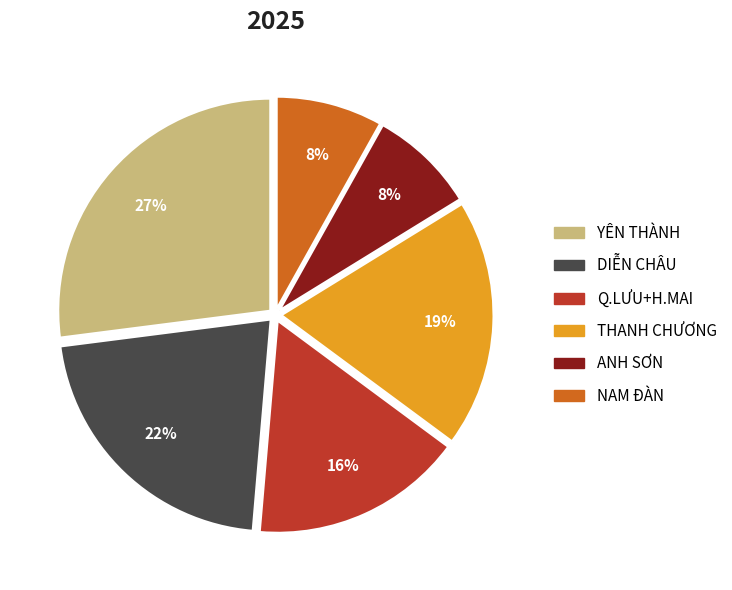

Count the number of slices in the pie.

6